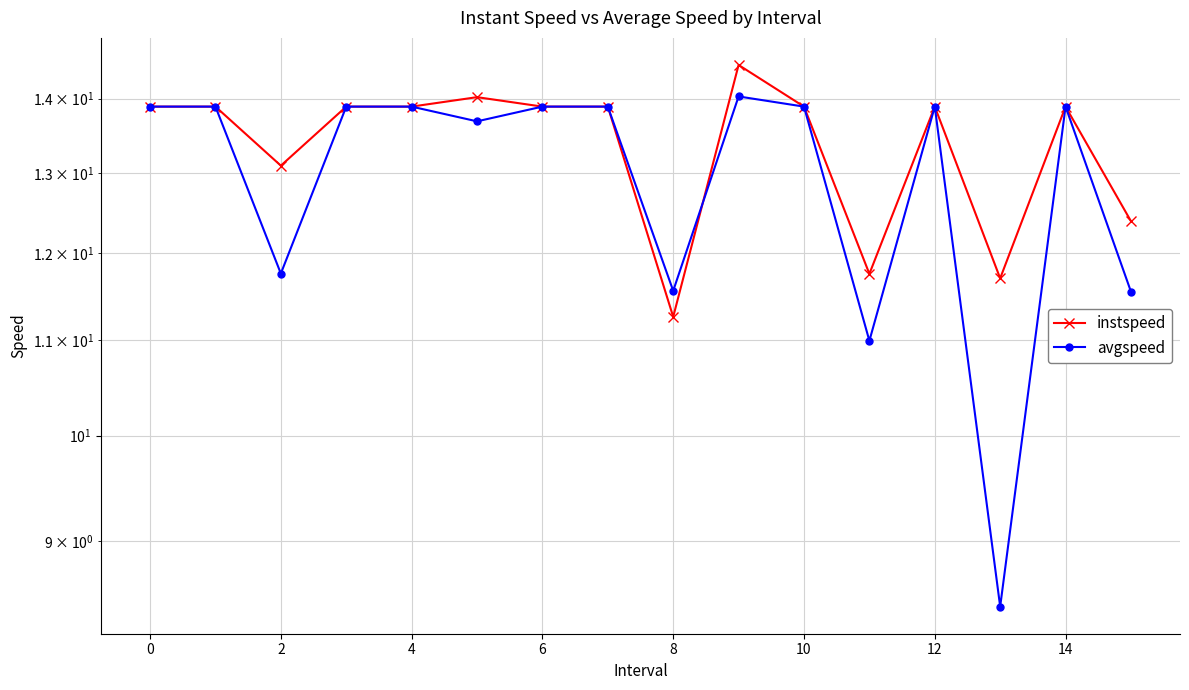

What are all the series names shown in the legend?

instspeed, avgspeed